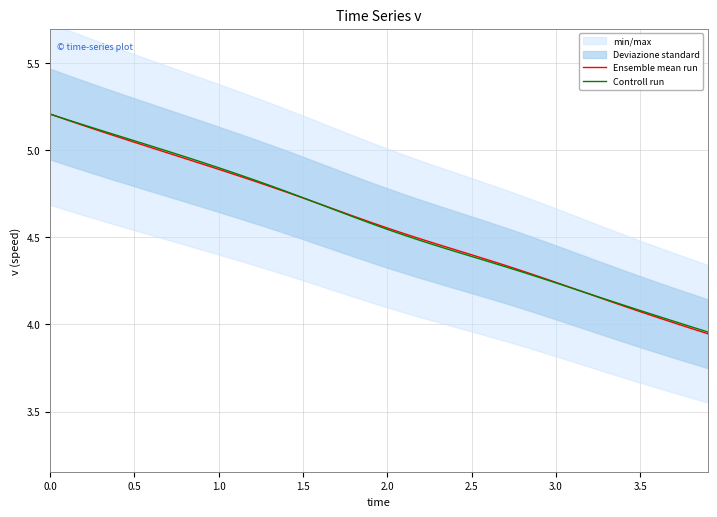

The Controll run series shows 5.8 at 3.5. True or false?

False